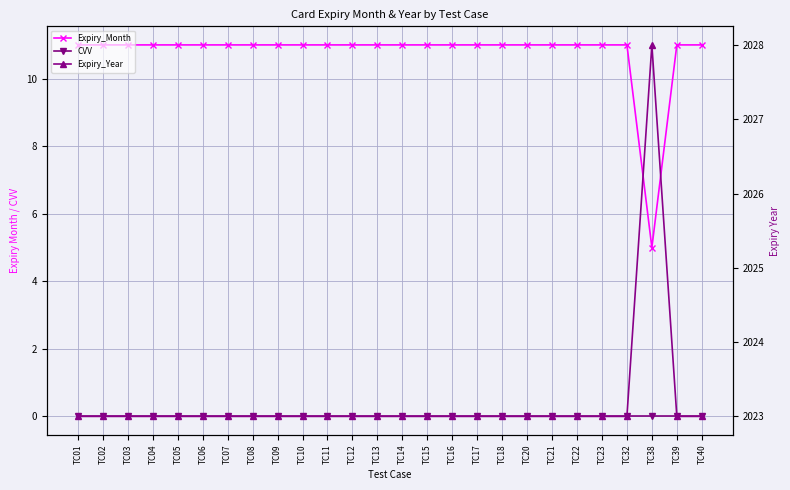

Is the value of Expiry_Year at TC22 greater than the value of Expiry_Month at TC32?

Yes